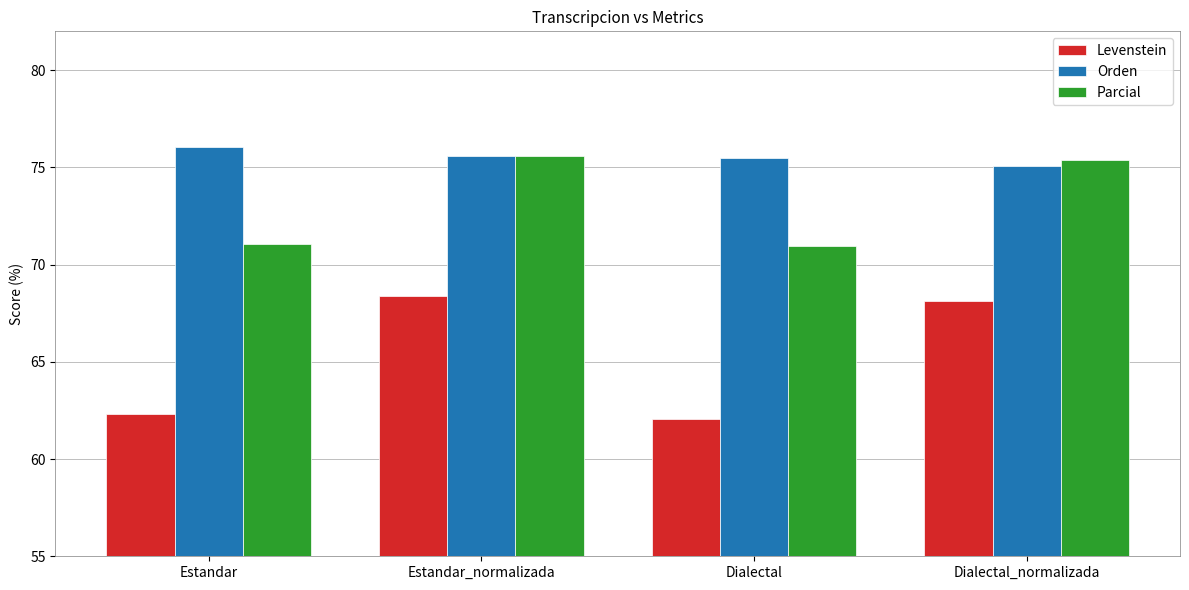

At how many categories does at least one series exceed 67?

4